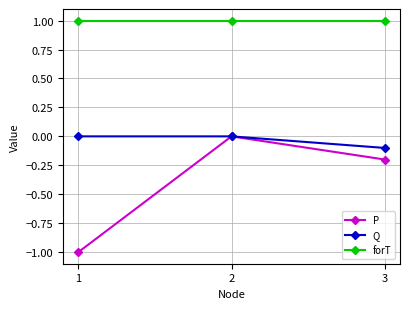

At which label does P reach its minimum?

1